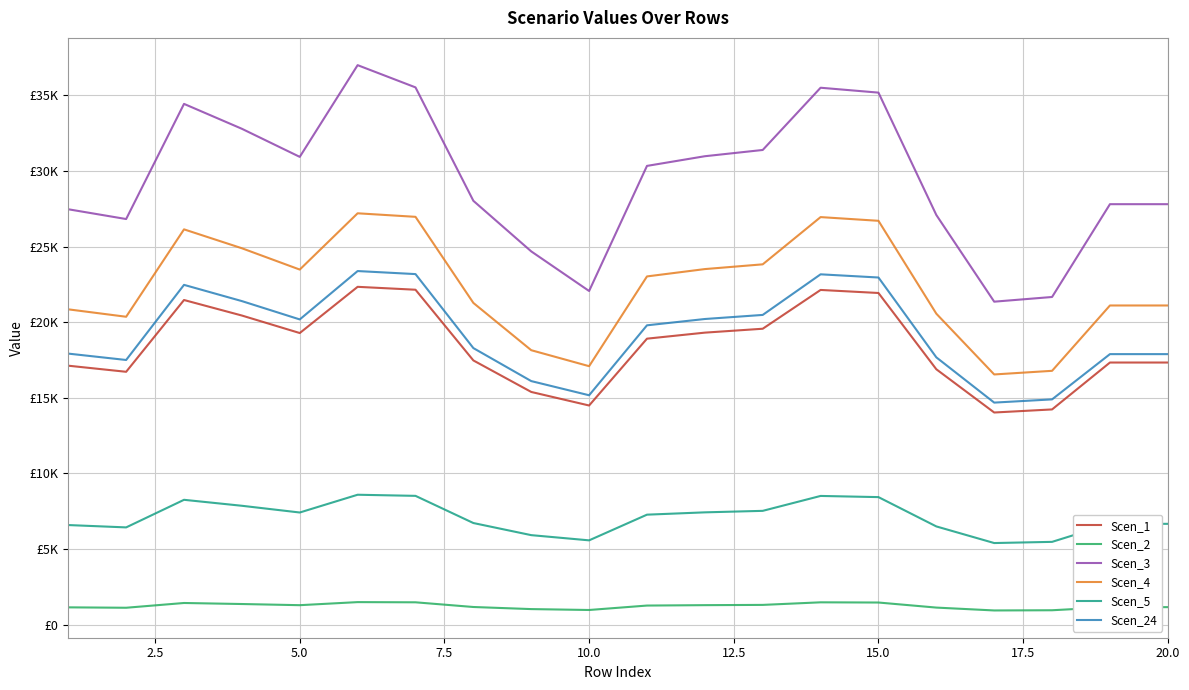

At how many categories does at least one series exceed 7881?

20